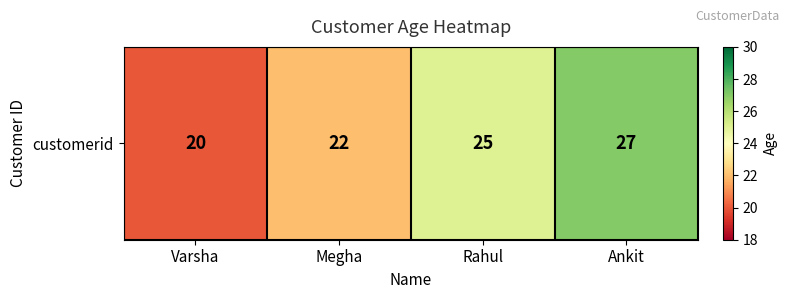

Where is the data nearest to the value 23?

Megha